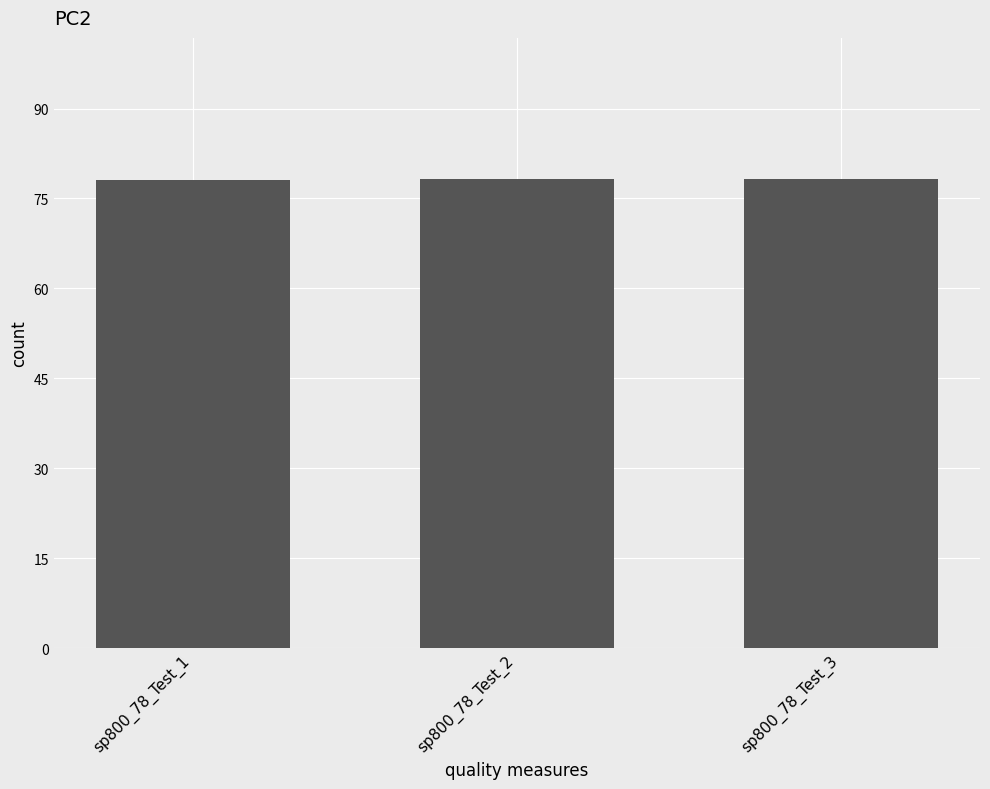

What is the greatest value displayed?

78.3